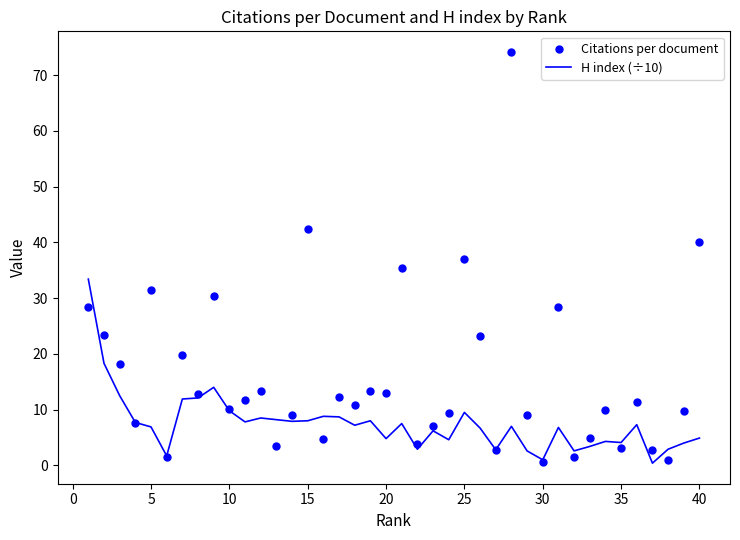

Is the value of H index (÷10) at 45 greater than the value of Citations per document at 24?

No